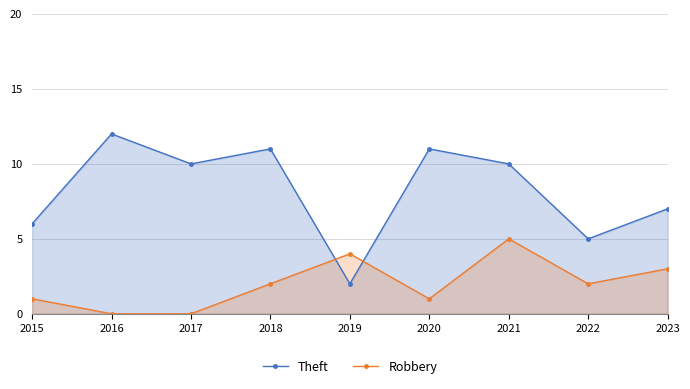

Where is the first local maximum for Robbery?

2019